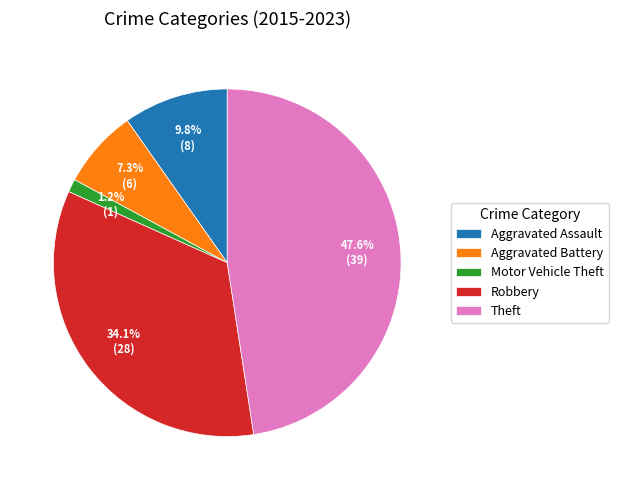

Does any single category account for the majority?

No